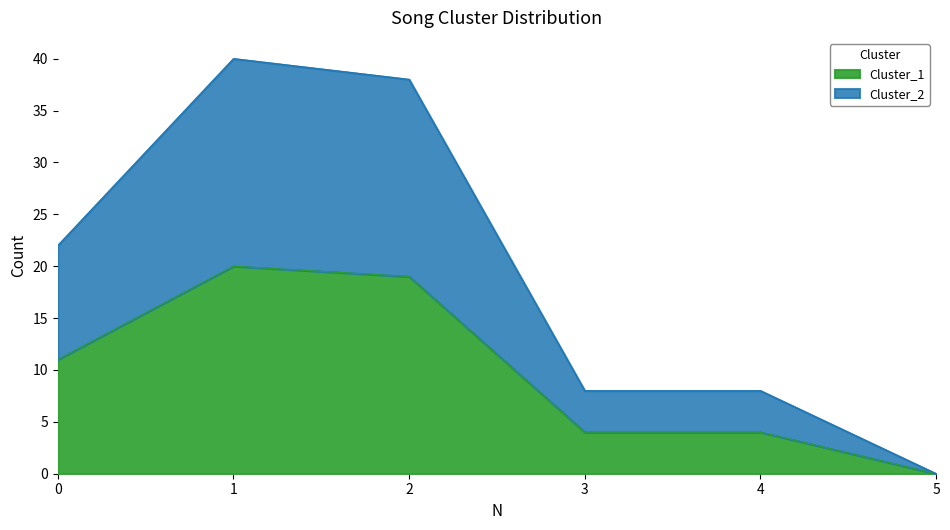

Does the chart display data point markers on the line(s)?

No